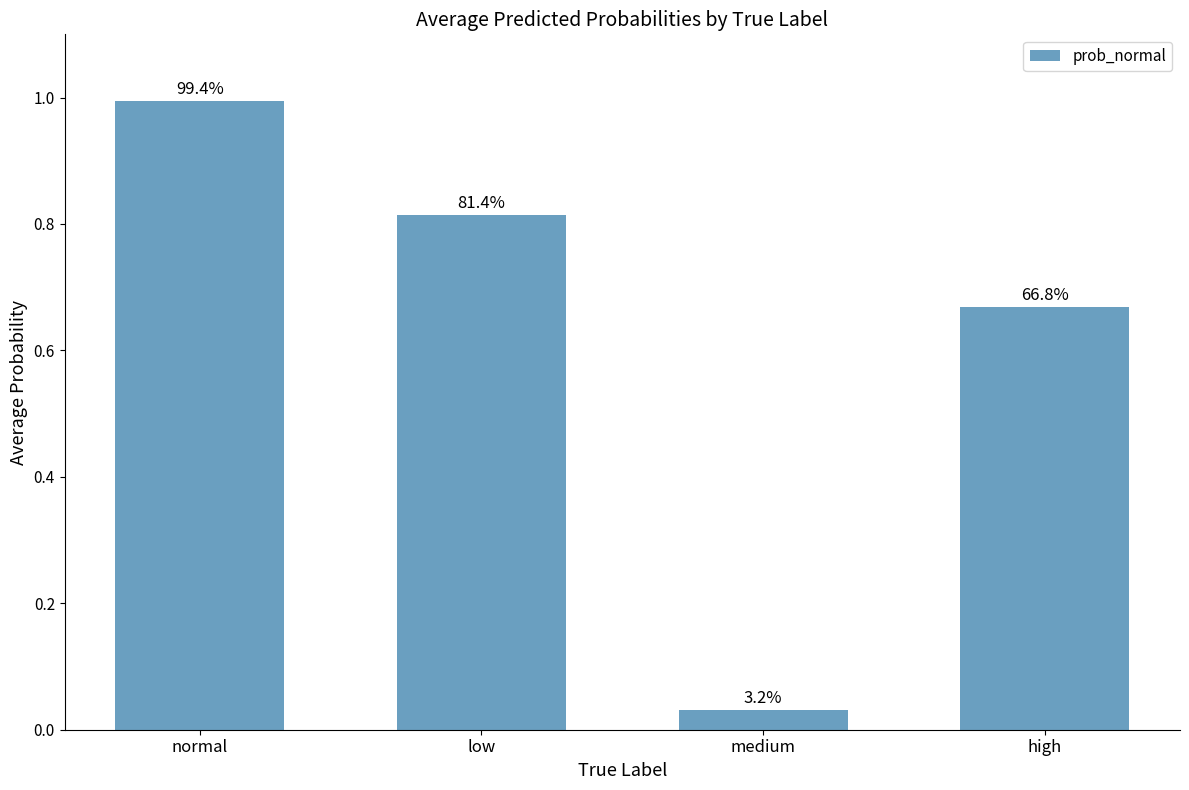

The value at high is 0.3. True or false?

False